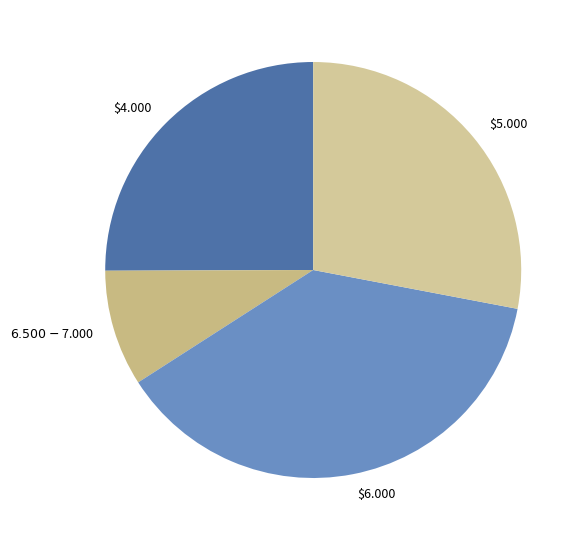

Is there a majority slice in this chart?

No